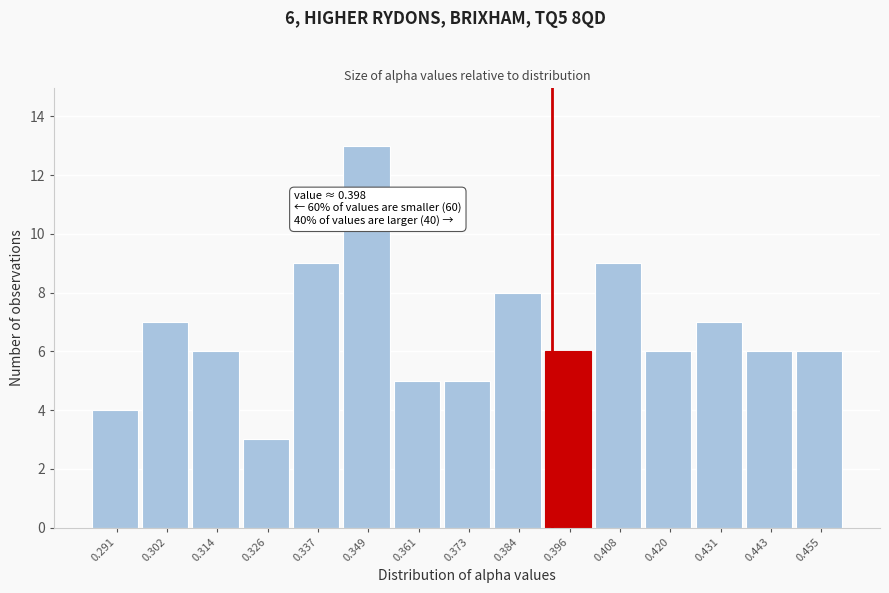

Reading left to right, transcribe all the data shown in this chart.

4	7	6	3	9	13	5	5	8	6	9	6	7	6	6